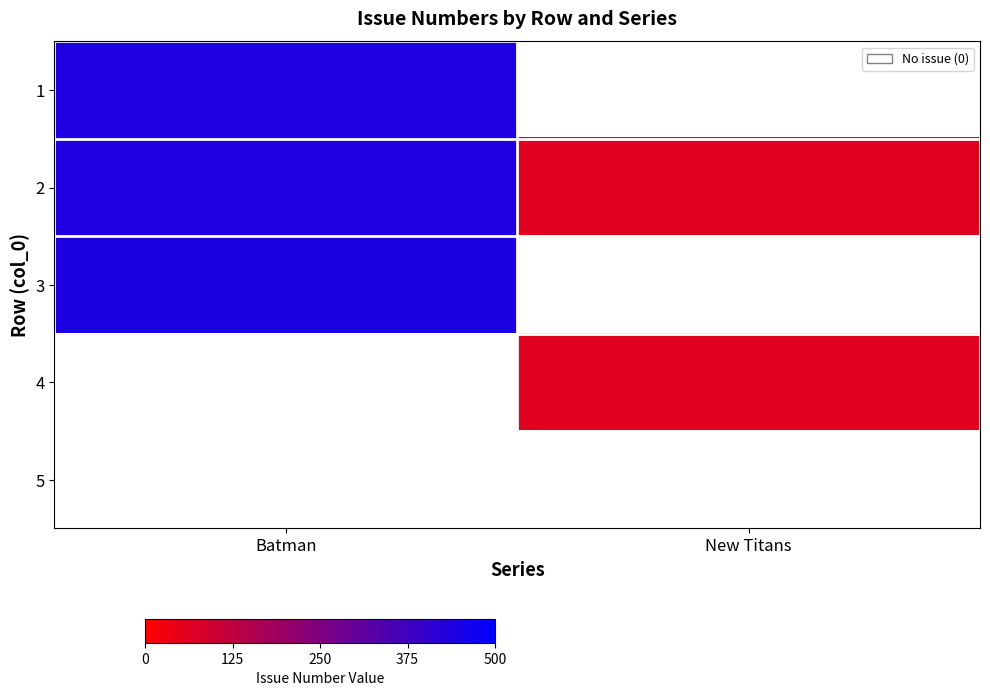

Where is 2 nearest to the value 250?

New Titans